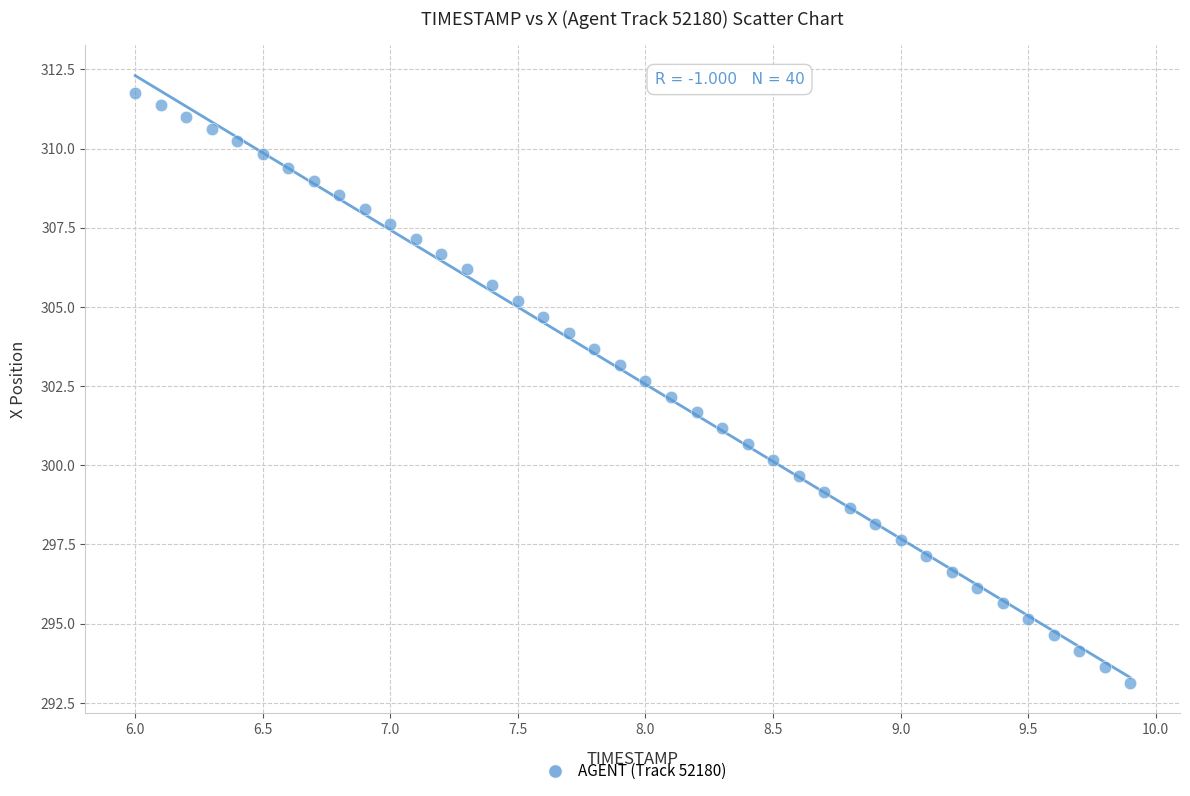

What is the range of X values (max minus min)?

3.9